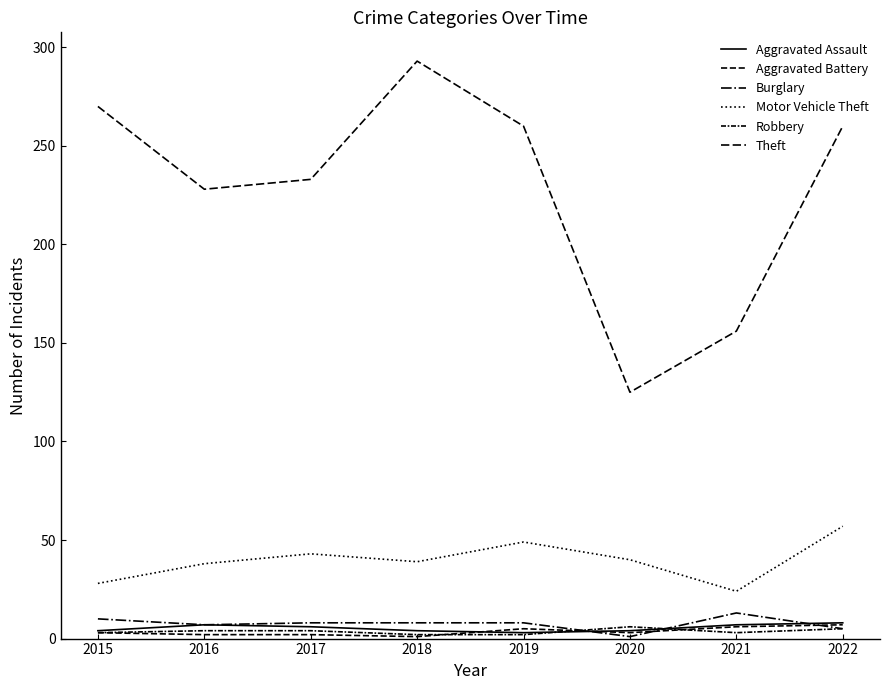

Does the chart display data point markers on the line(s)?

No